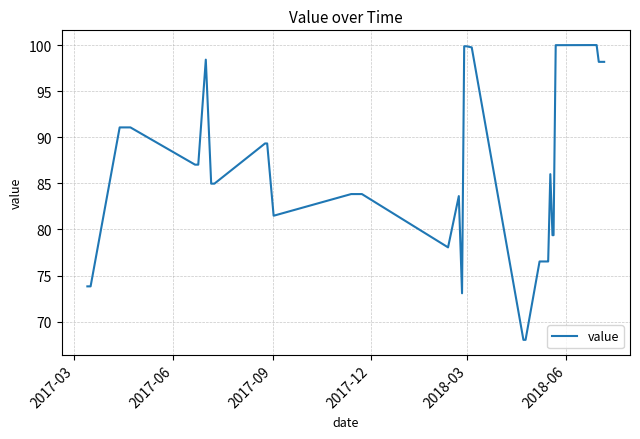

What is the smallest value displayed?

68.0